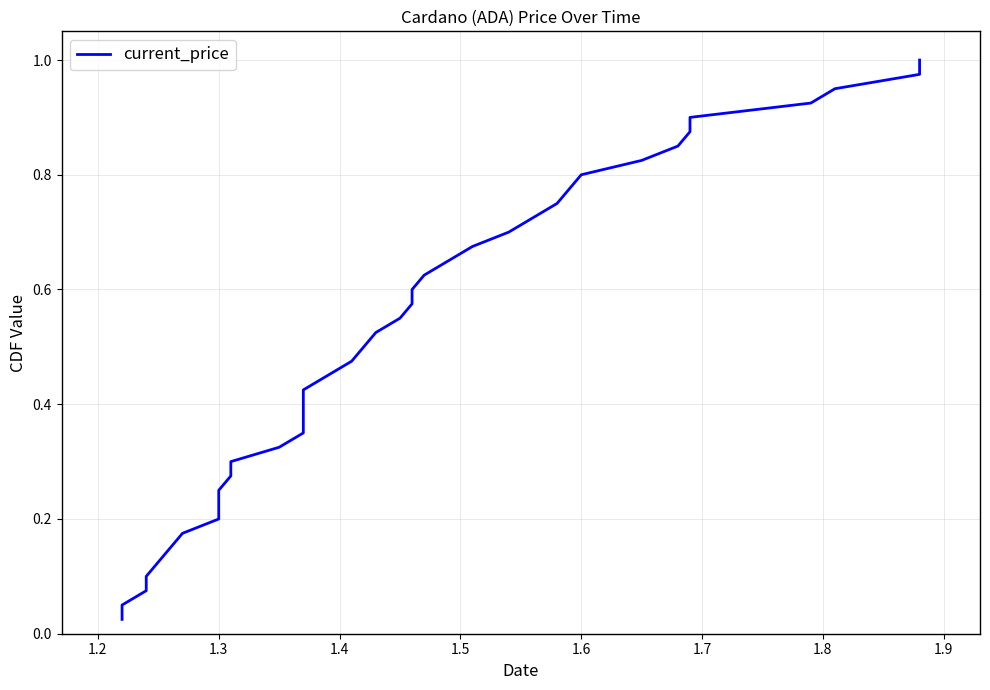

How many lines are shown in the chart?

1